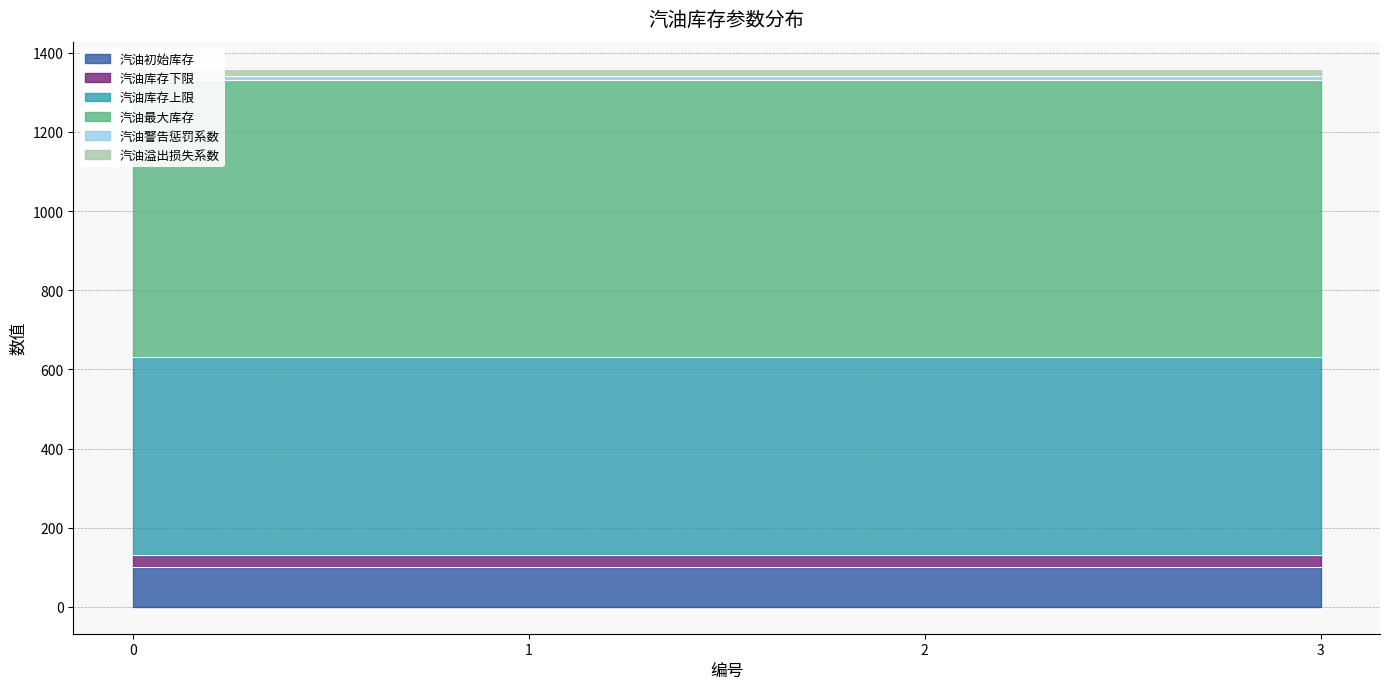

Rank the series by their maximum value, from highest to lowest.

汽油最大库存, 汽油库存上限, 汽油初始库存, 汽油库存下限, 汽油溢出损失系数, 汽油警告惩罚系数